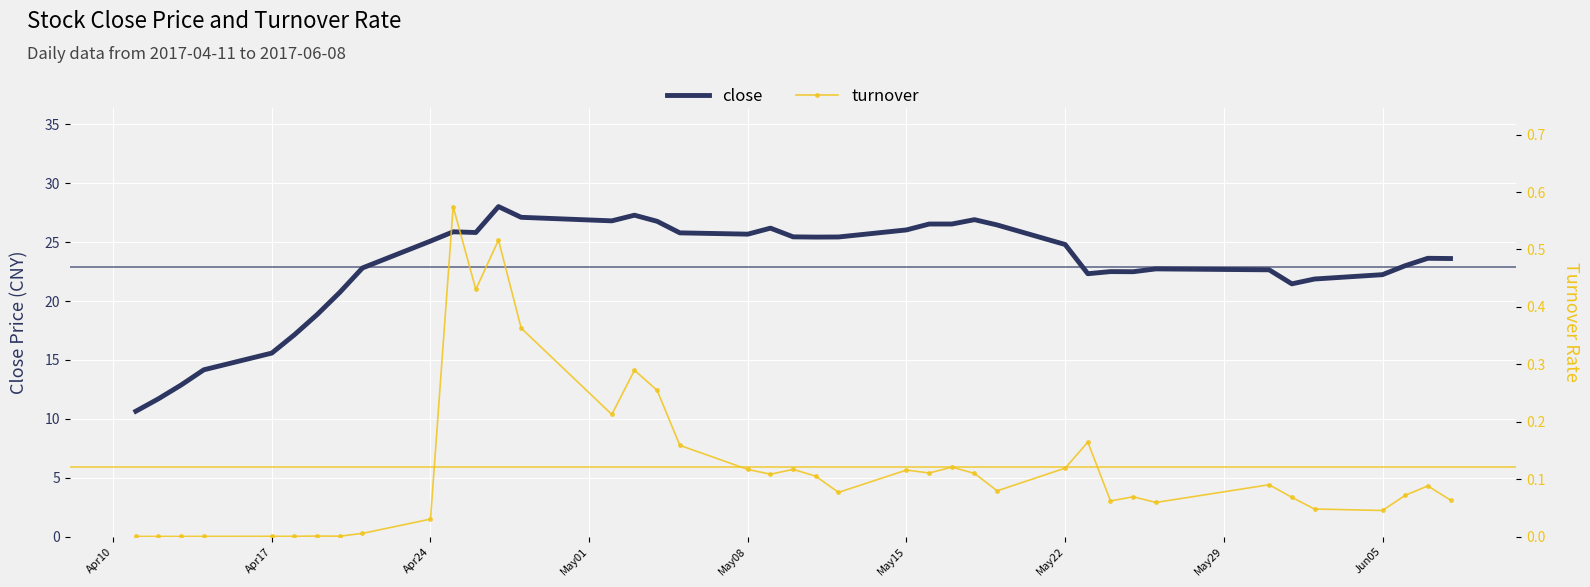

Rank the series by their maximum value, from lowest to highest.

turnover, close